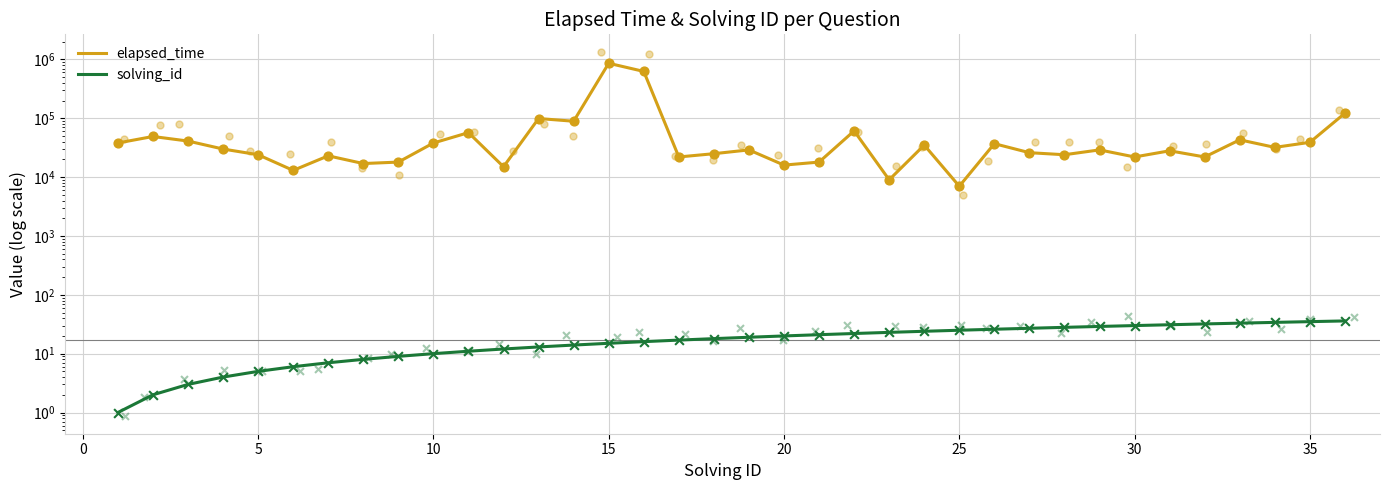

Is the value of elapsed_time at 13 greater than the value of solving_id at 16?

Yes